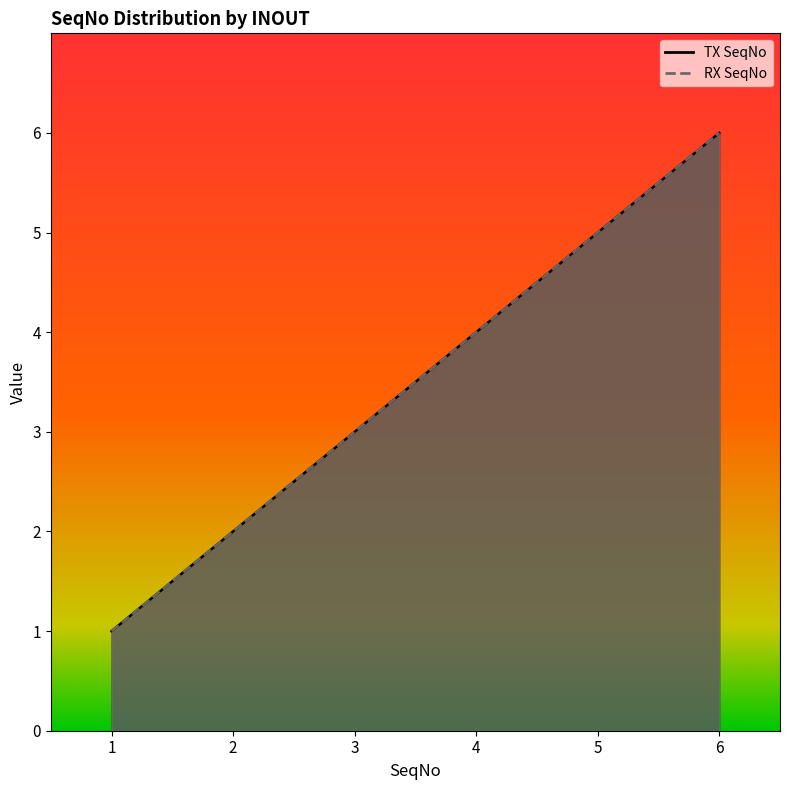

Is it true that RX SeqNo equals 4 at 4?

True